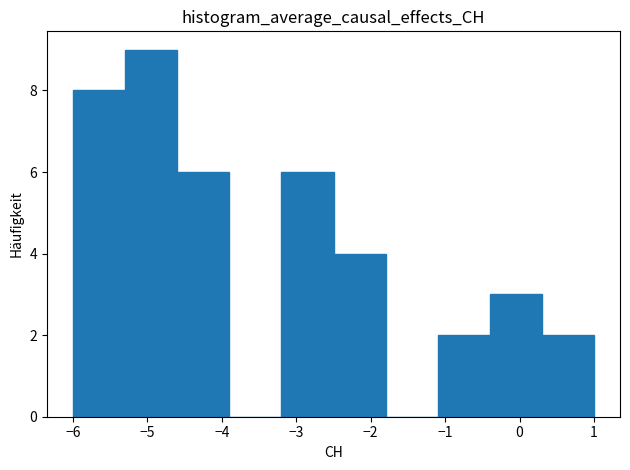

Reading left to right, list every bar in this chart as the range it spans on the x-axis followed by its height. The values are not printed on the chart, so give them approximately, as read against the axis.

-6.0 to -5.3: 8
-5.3 to -4.6: 9
-4.6 to -3.9: 6
-3.9 to -3.2: 0
-3.2 to -2.5: 6
-2.5 to -1.8: 4
-1.8 to -1.1: 0
-1.1 to -0.4: 2
-0.4 to 0.3: 3
0.3 to 1.0: 2